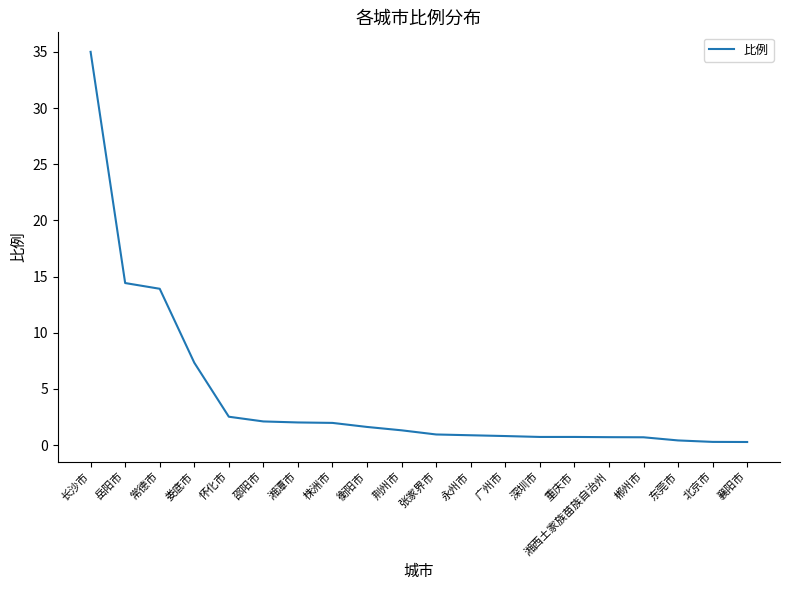

What is the change in value from 长沙市 to 岳阳市?

-20.6